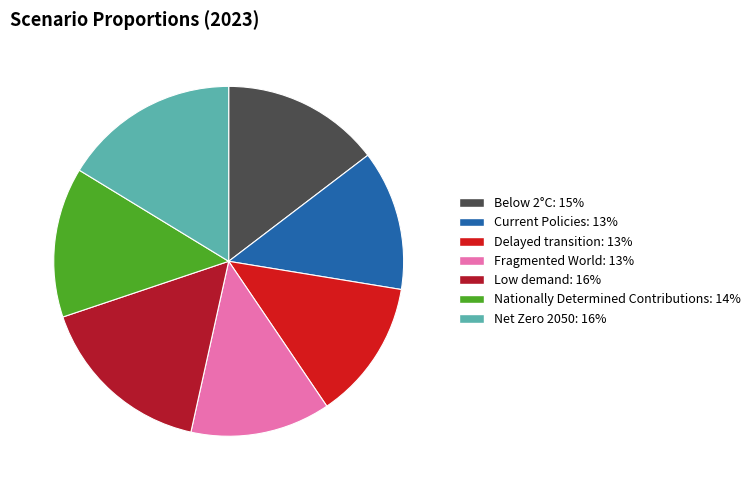

How many slices are in this pie chart?

7